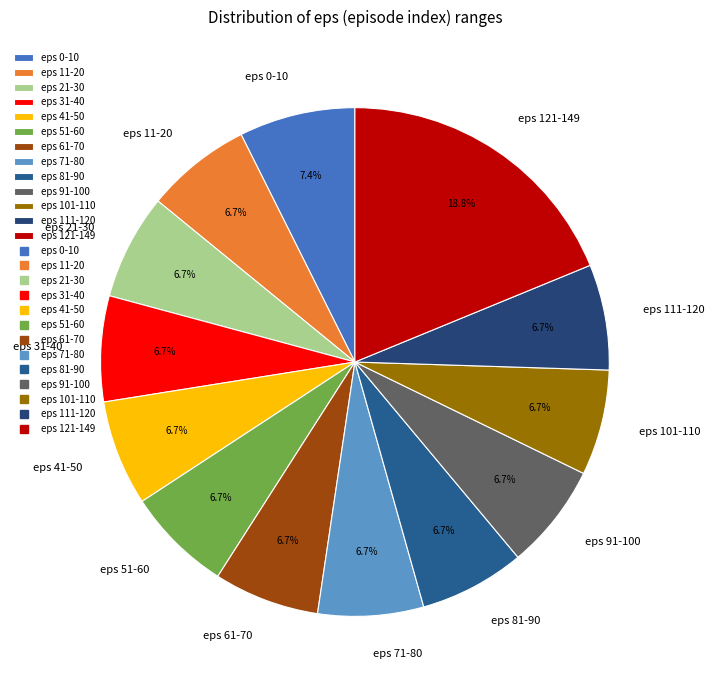

What is the largest slice in the pie chart?

eps 121-149